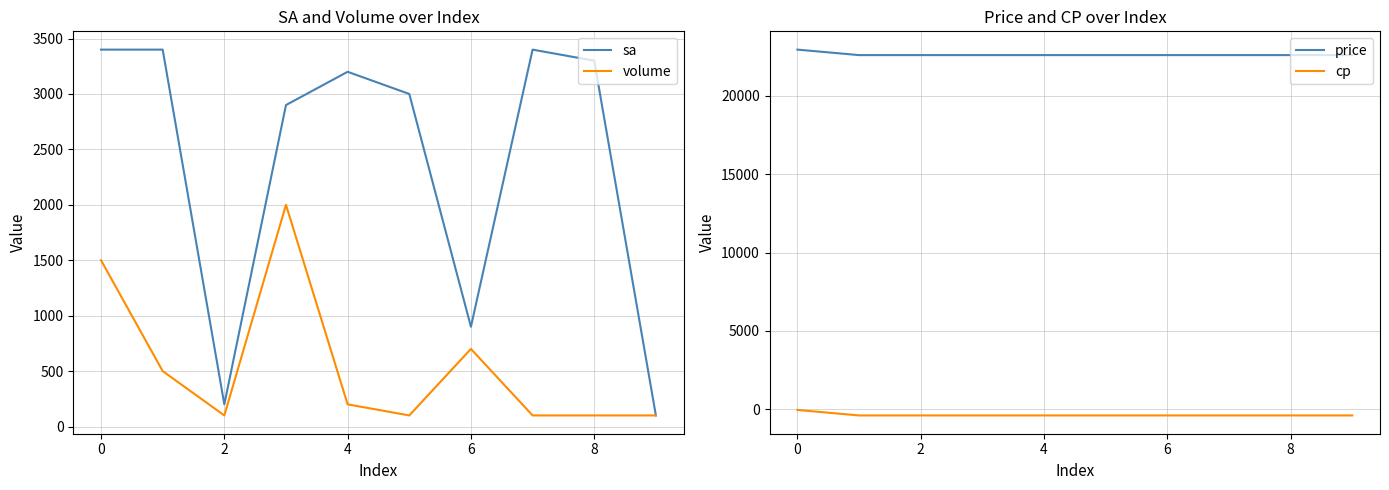

At how many categories does at least one series exceed 16499?

10